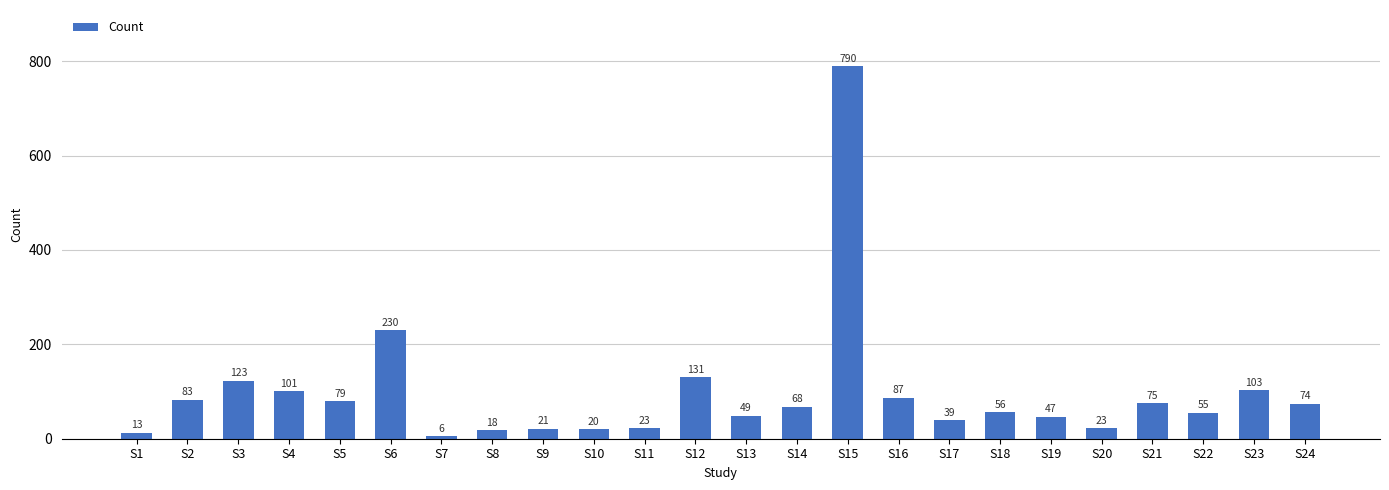

What is the change in value from S1 to S14?

+55